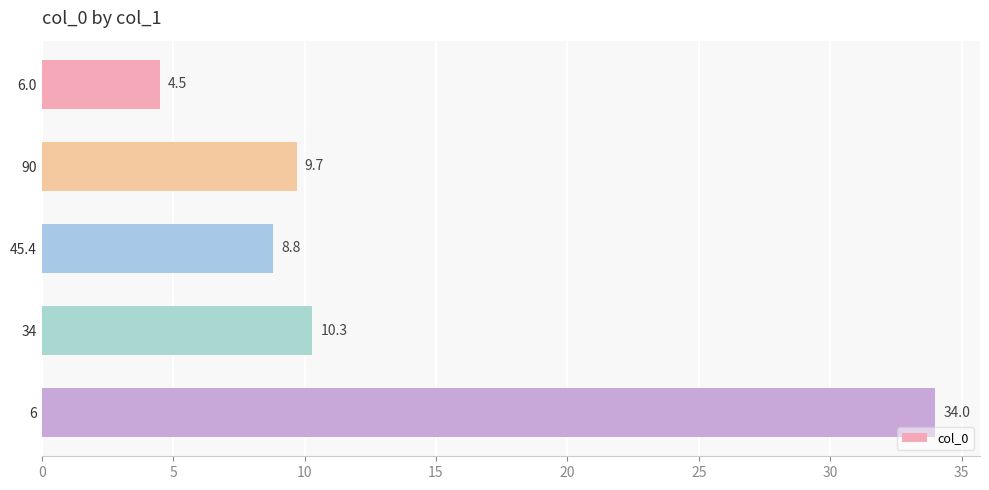

Reading top to bottom, what are all the values shown in this chart?

6.0=4.5	90=9.7	45.4=8.8	34=10.3	6=34.0